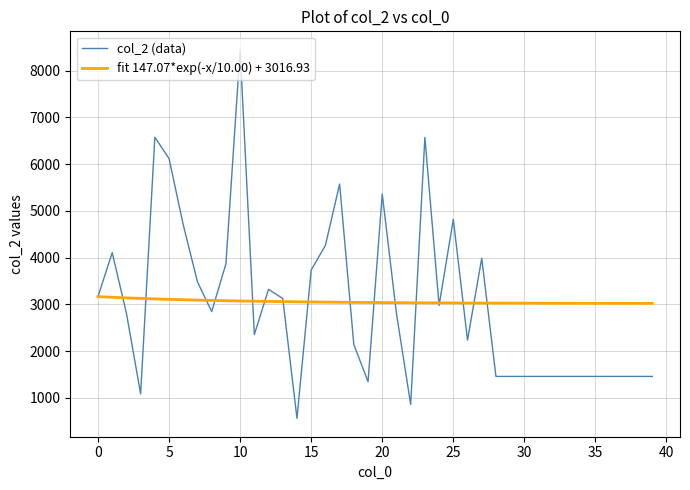

Which series has the widest spread of values?

col_2 (data)